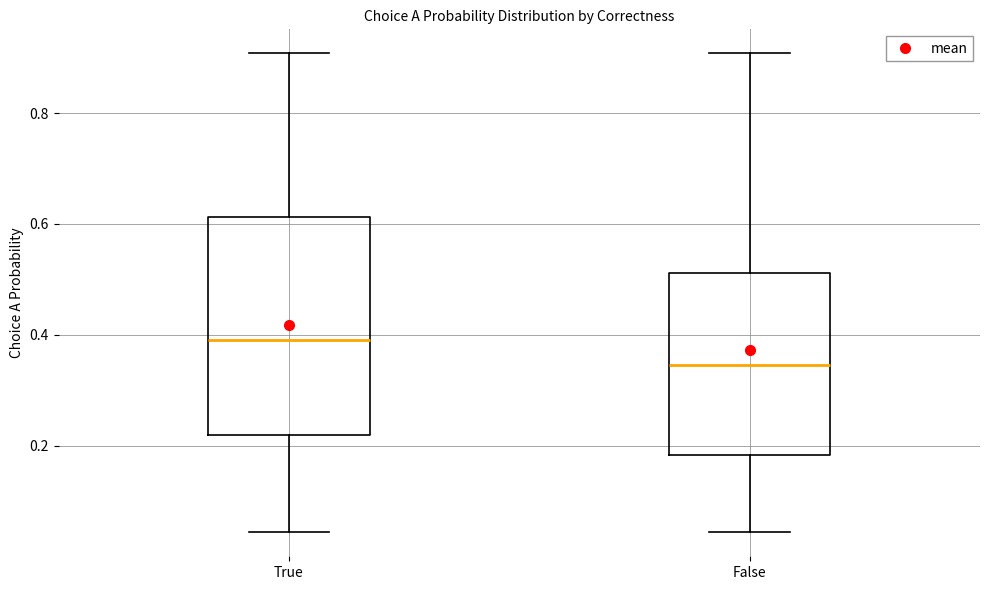

Which box has the highest median line?

True